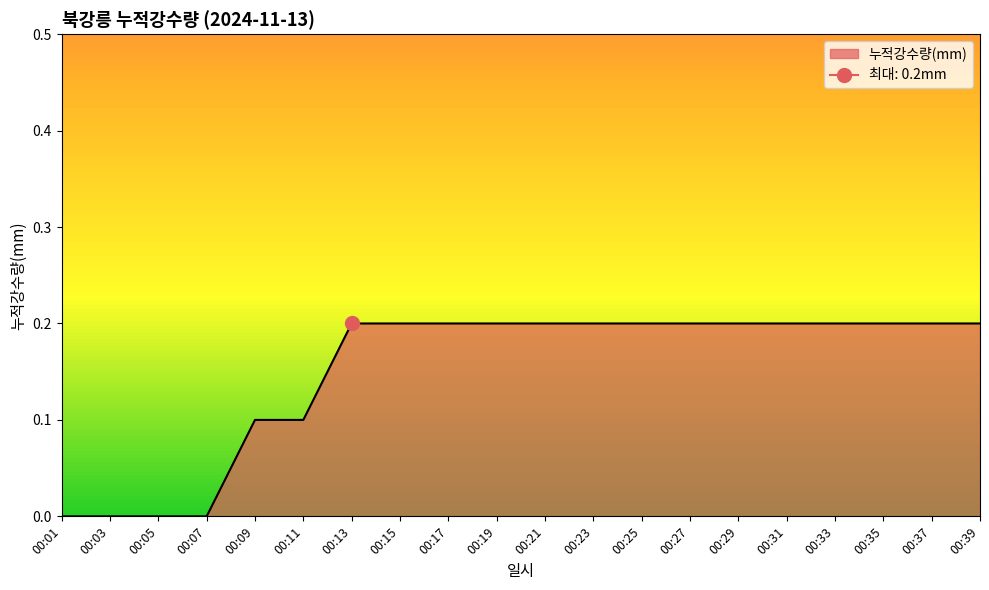

Which label corresponds to the smallest value in the chart?

00:01